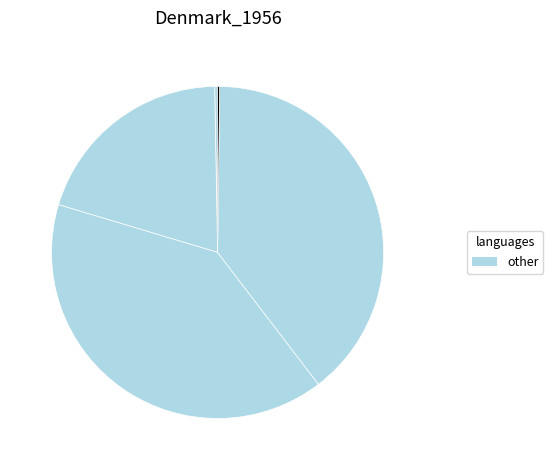

Count the number of slices in the pie.

5